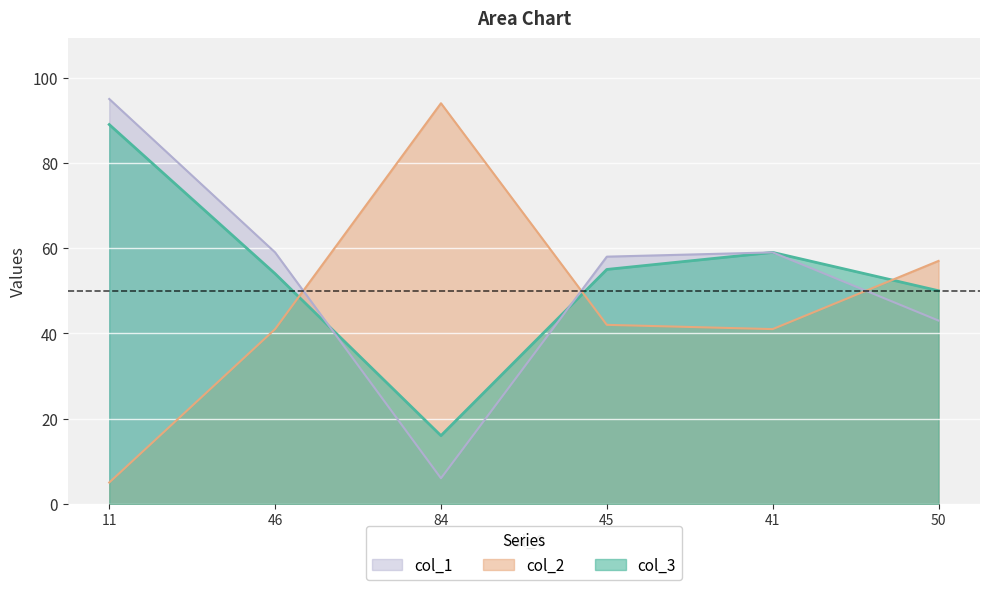

What is the minimum value shown in the chart?

5